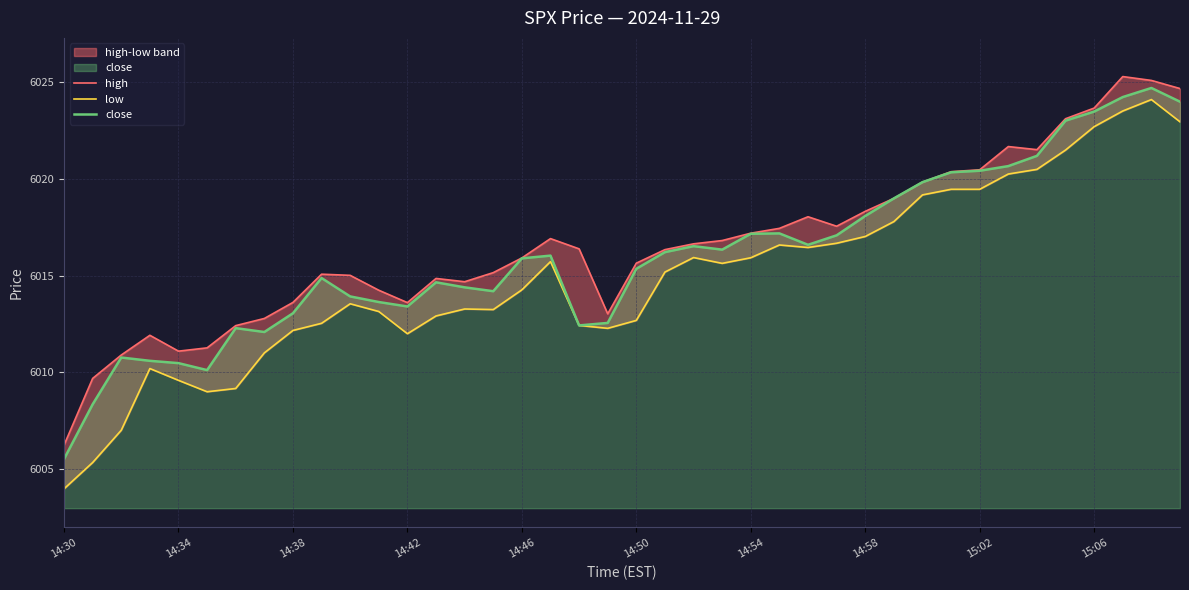

What is the spread (max minus min) of values at 26?

1.6